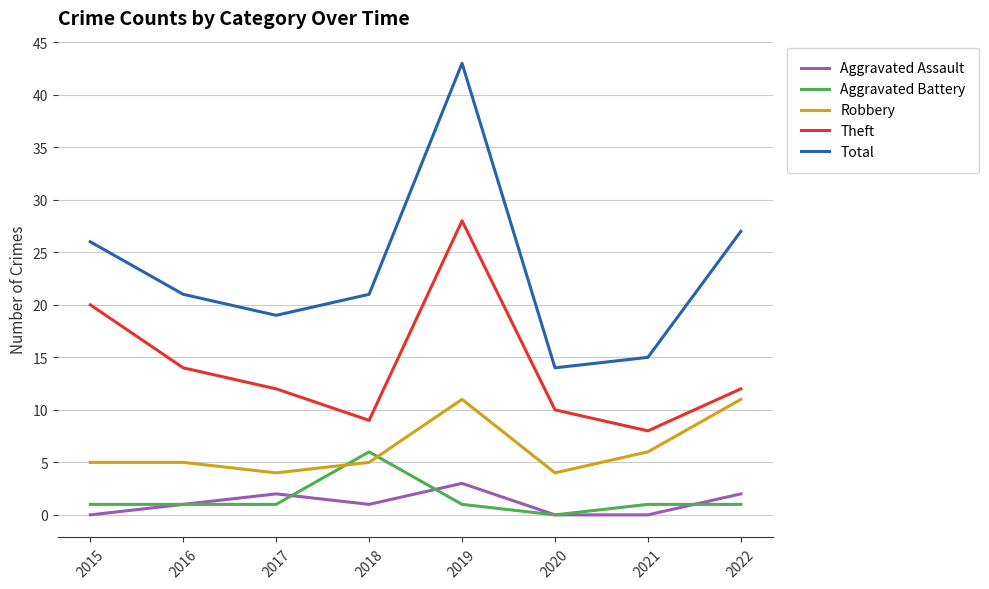

Is it true that Aggravated Assault equals 2 at 2022?

True